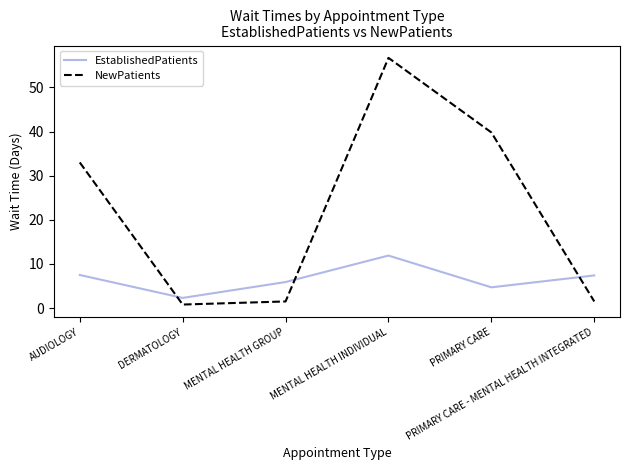

Which series has the widest spread of values?

NewPatients